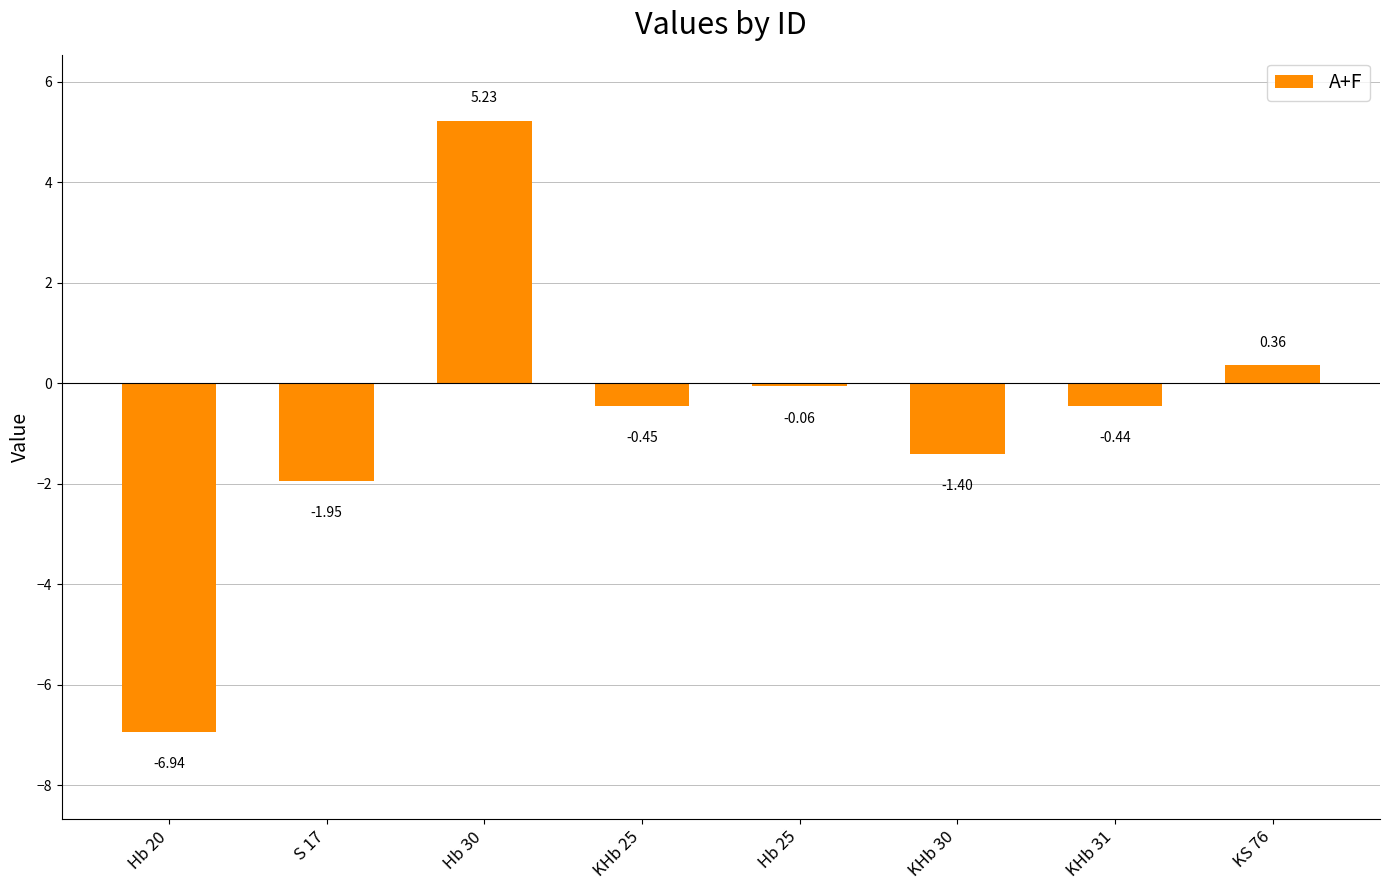

At which category does the chart reach its peak across all series?

Hb 30